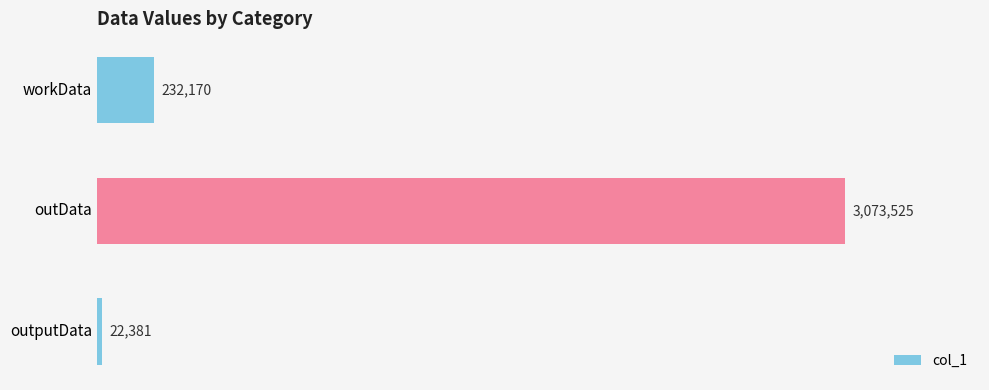

Does the chart contain any negative values?

No